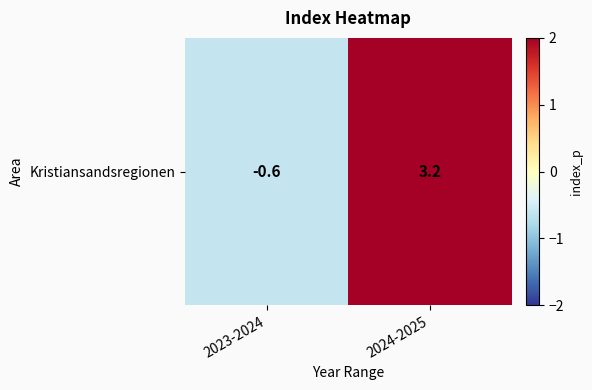

What is the difference between the maximum and minimum values?

3.8